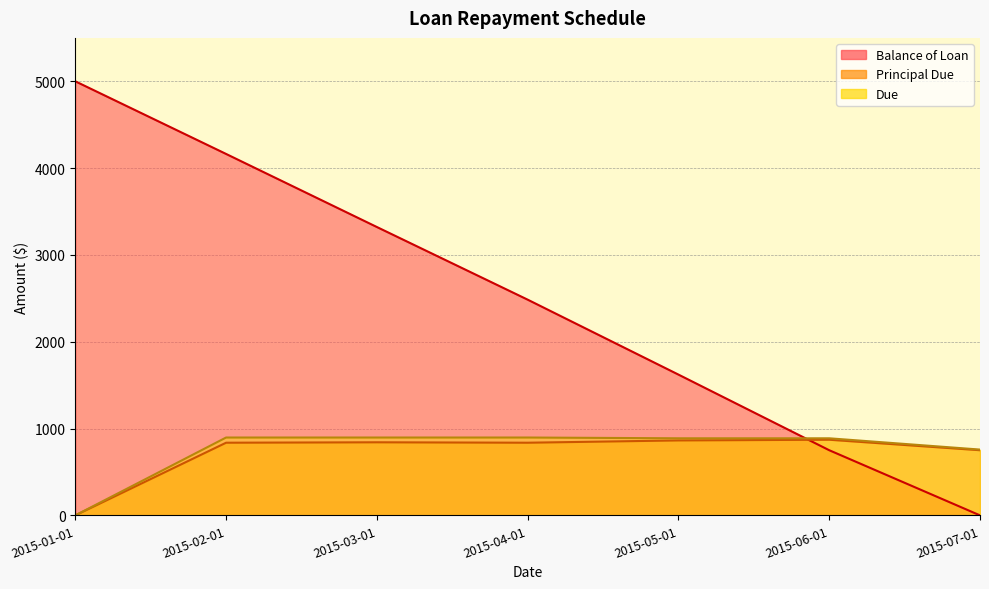

Is it true that Due equals 0.0 at 2015-01-01?

True